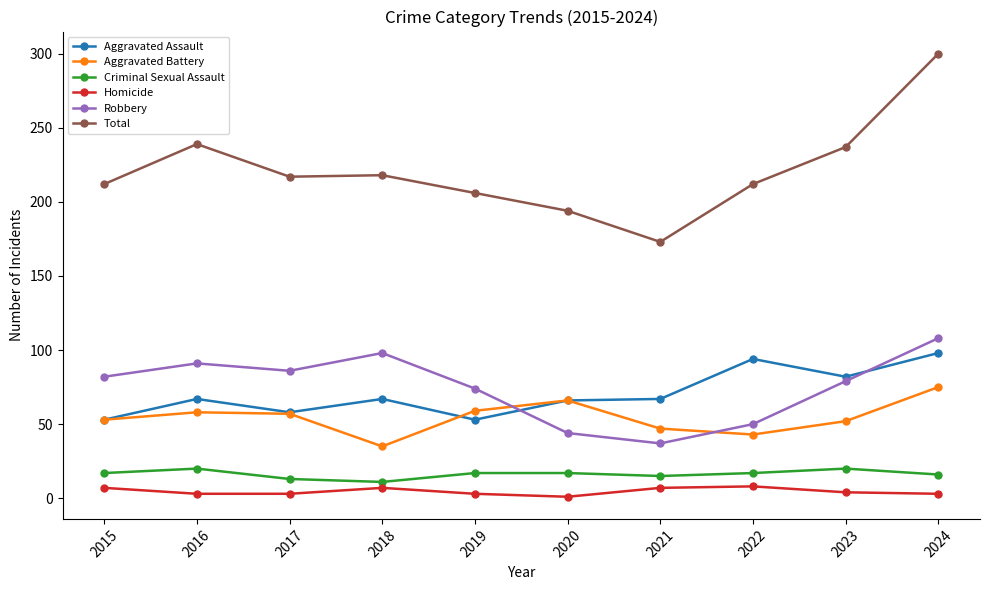

What is the value of the Criminal Sexual Assault point at the 6th from the left?

17